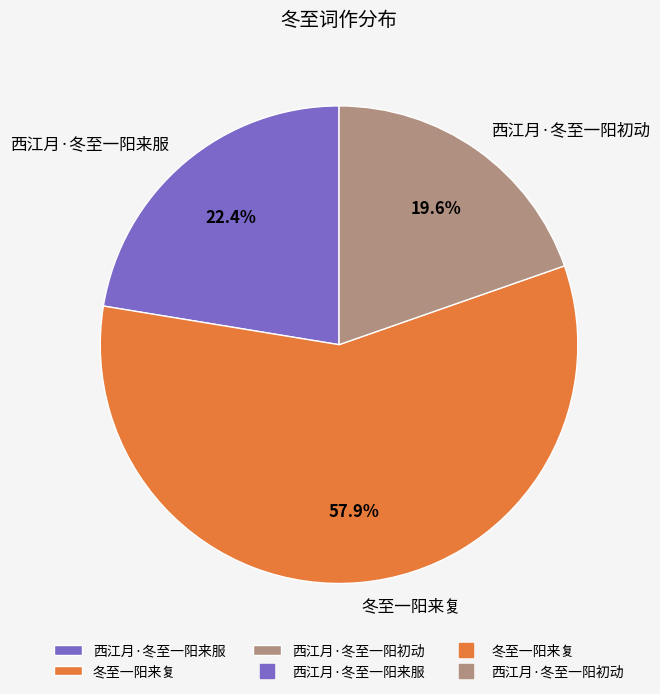

What is the largest slice in the pie chart?

冬至一阳来复